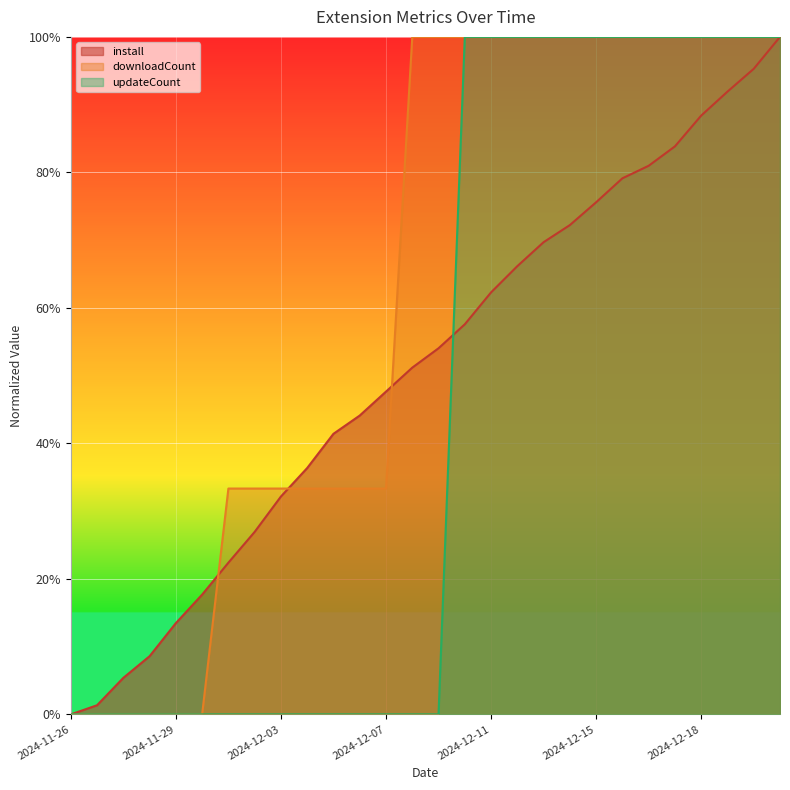

Which series changed the most between 2024-11-26 and 2024-12-09?

downloadCount